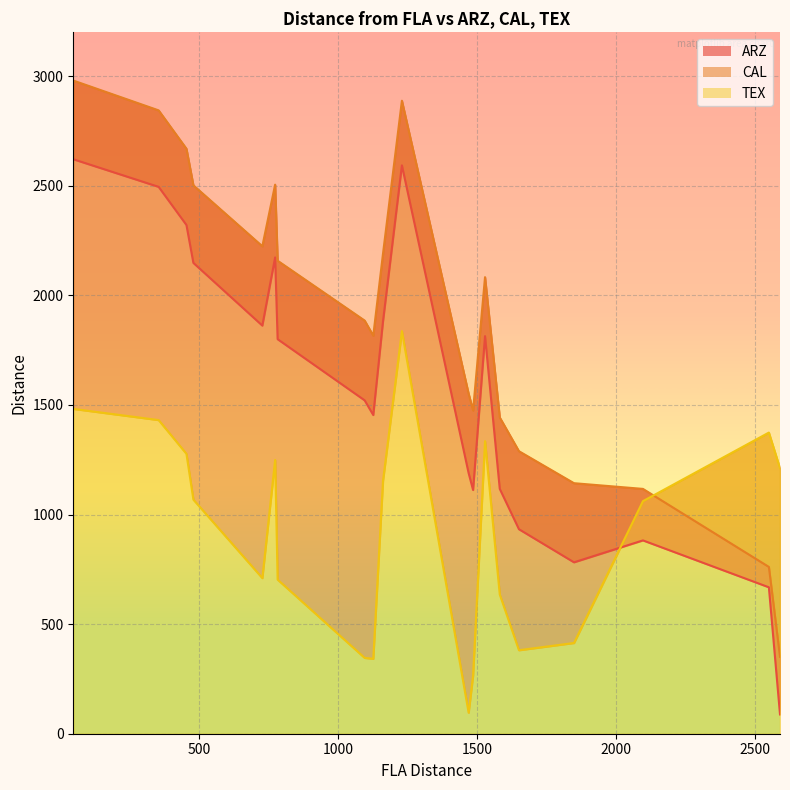

What is the average value of the TEX series?

919